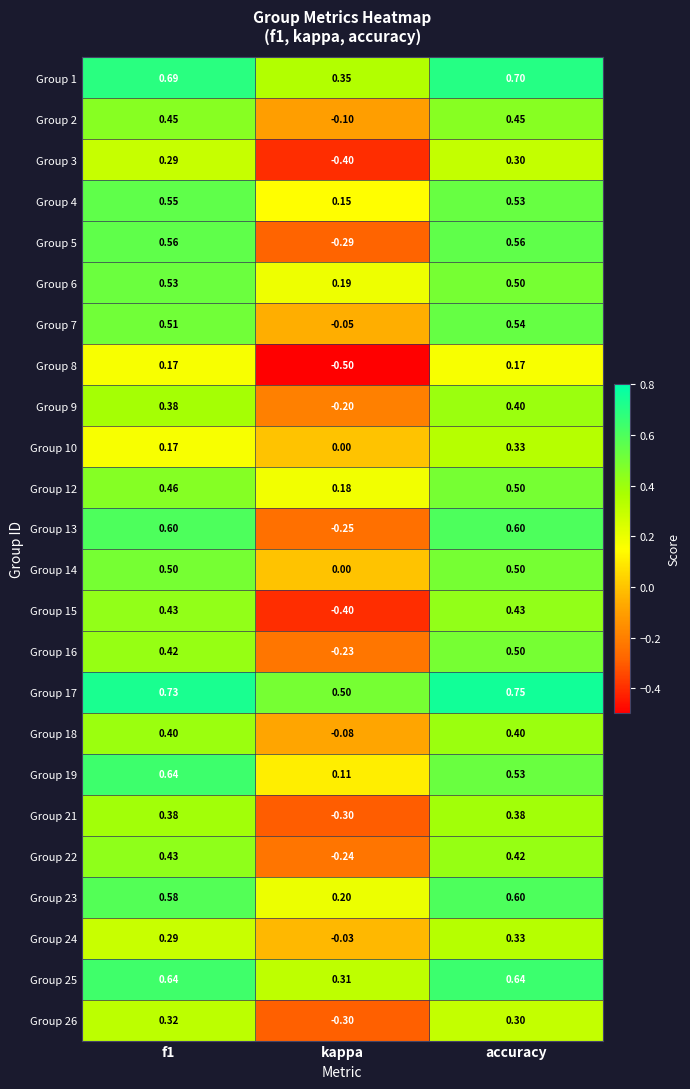

Which category has the lowest value across all series?

kappa